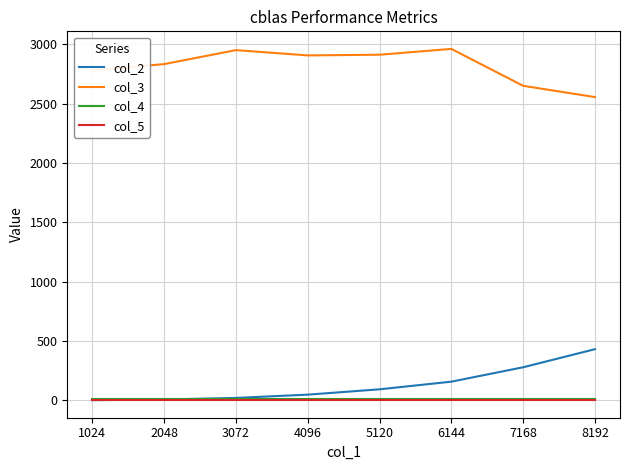

Which series has the largest total across all categories?

col_3